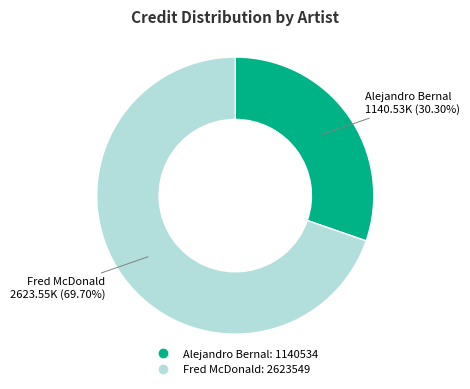

Is there a majority slice in this chart?

Yes